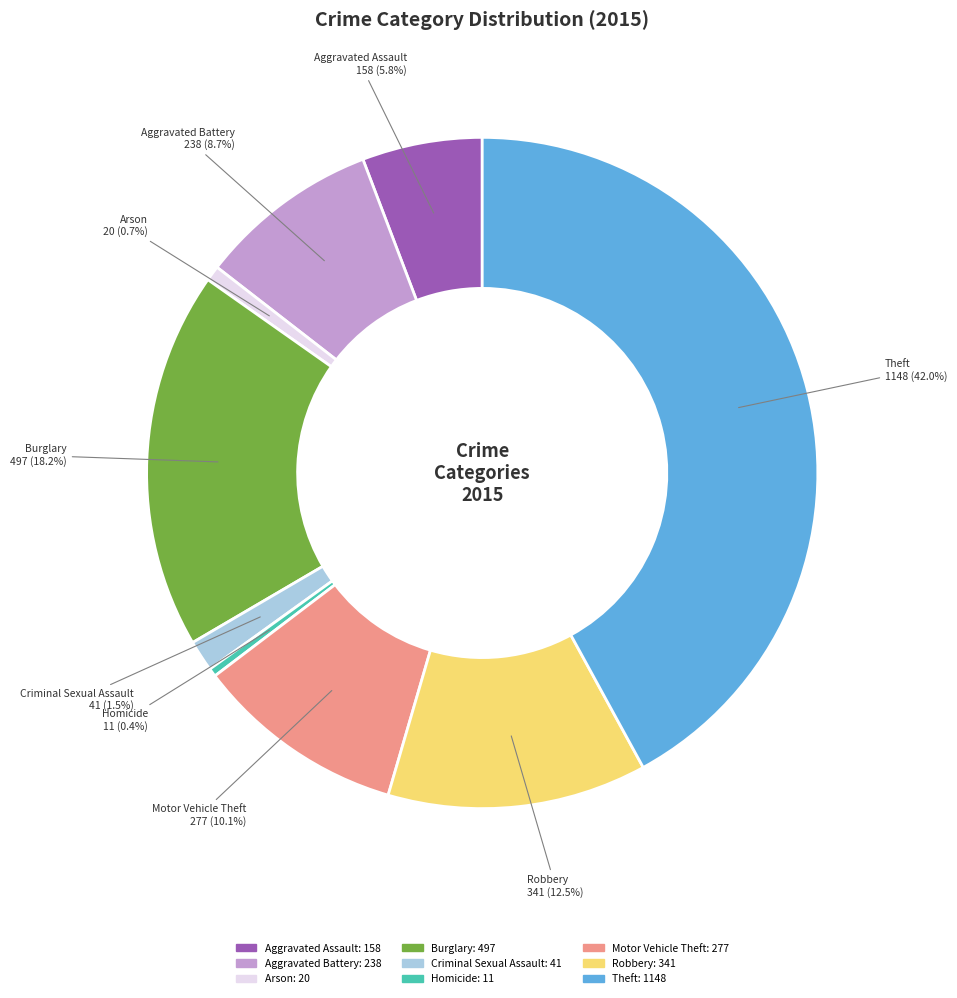

Does any single category account for the majority?

No